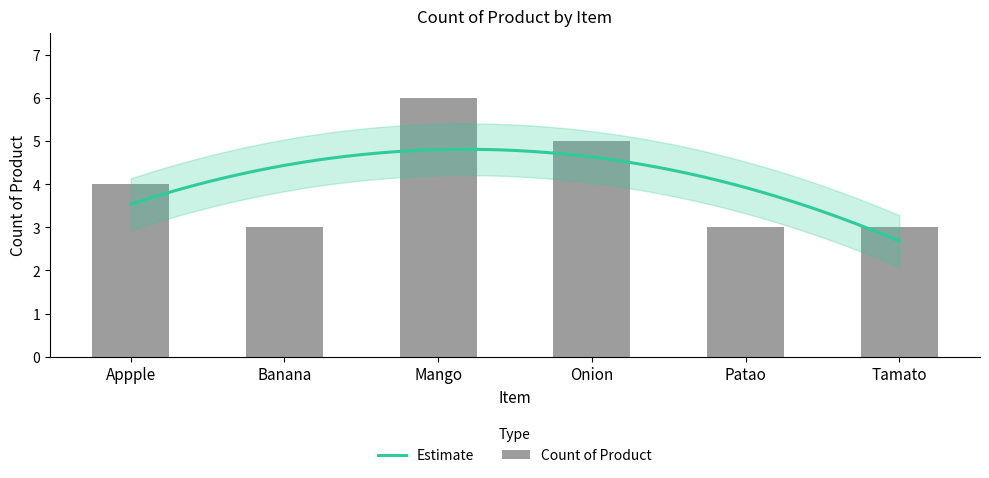

What position from the right is Patao?

2